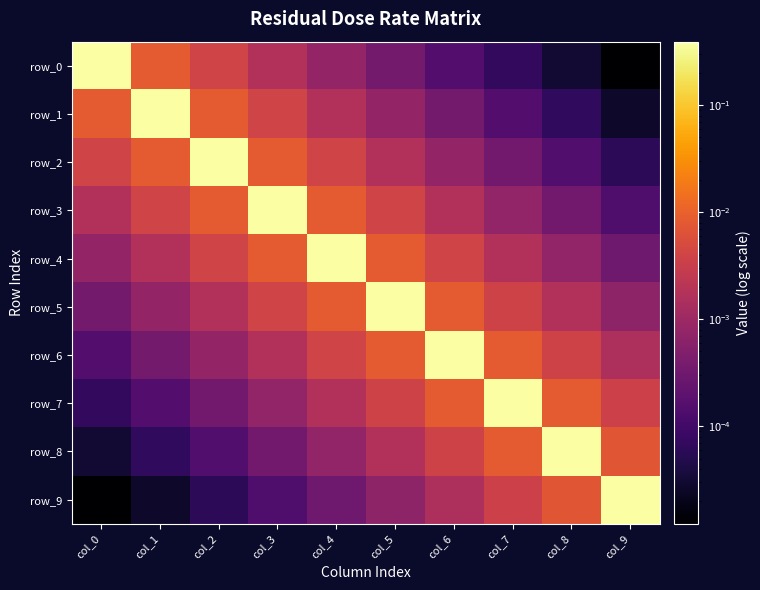

At which label is row_3 closest to 0?

col_9